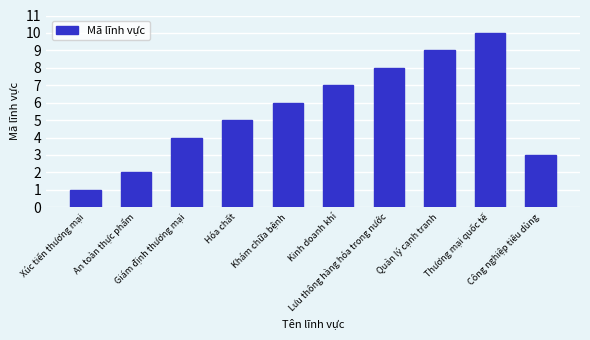

How many data points are less than 6?

5